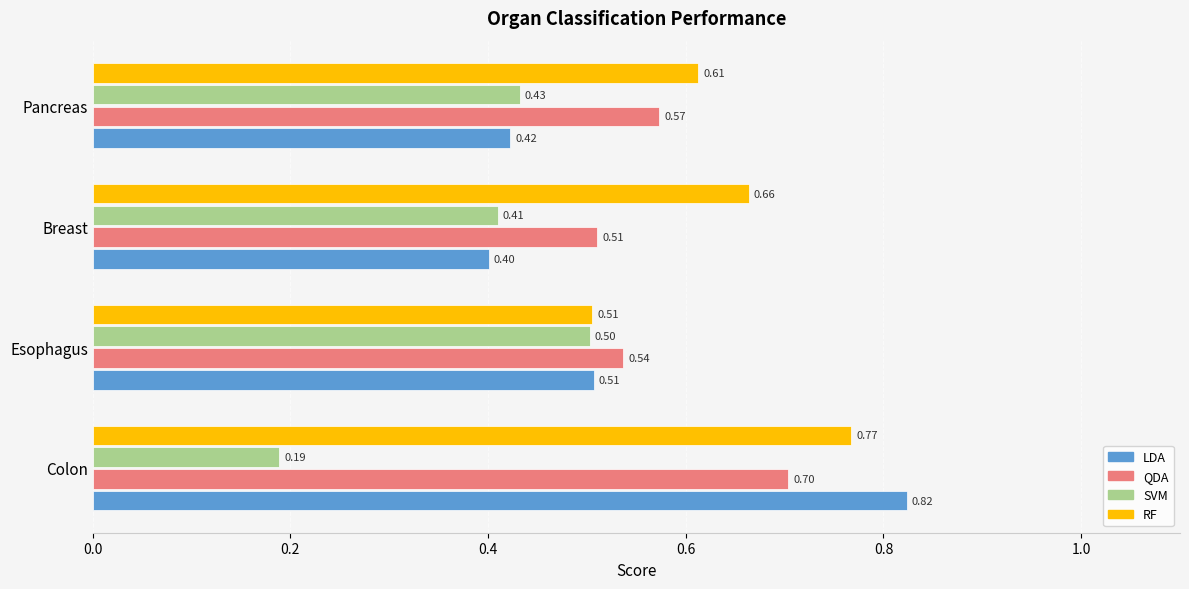

How many SVM values are between 0 and 1?

4